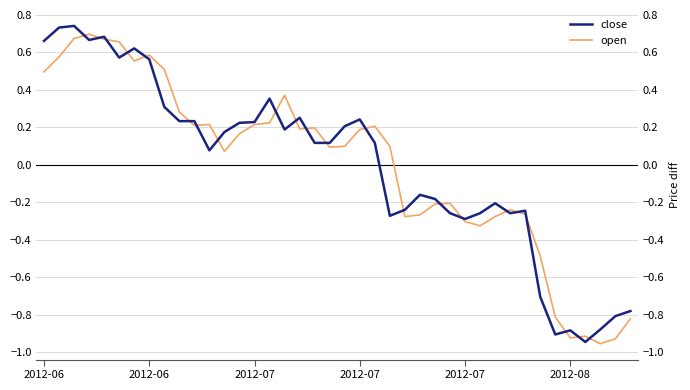

What is the minimum value shown in the chart?

-1.0